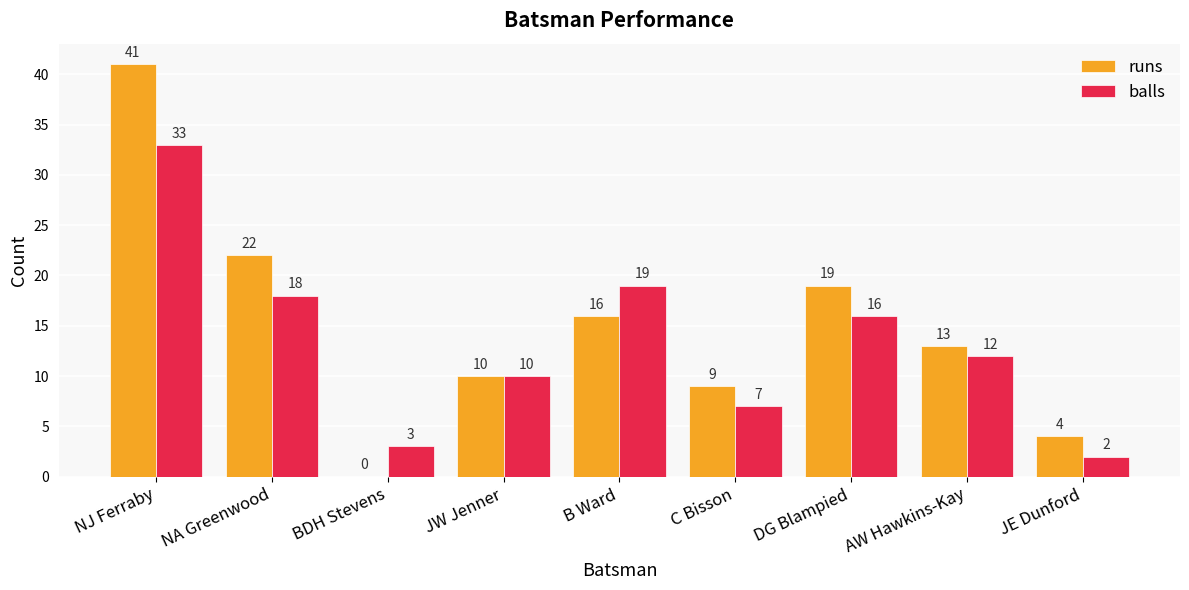

Does the chart contain stacked bars?

No